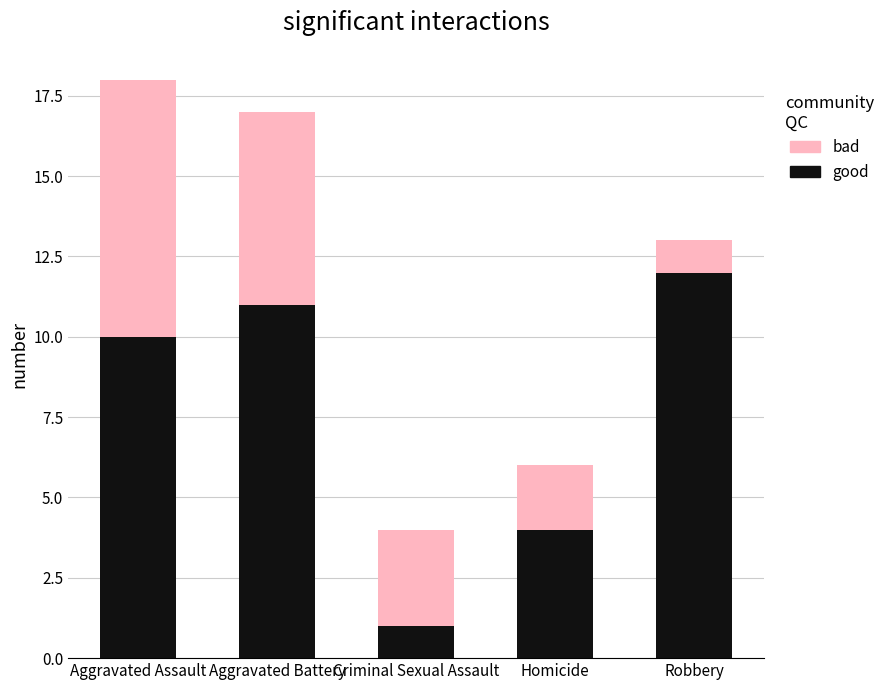

What is the total value across all series at Criminal Sexual Assault?

4